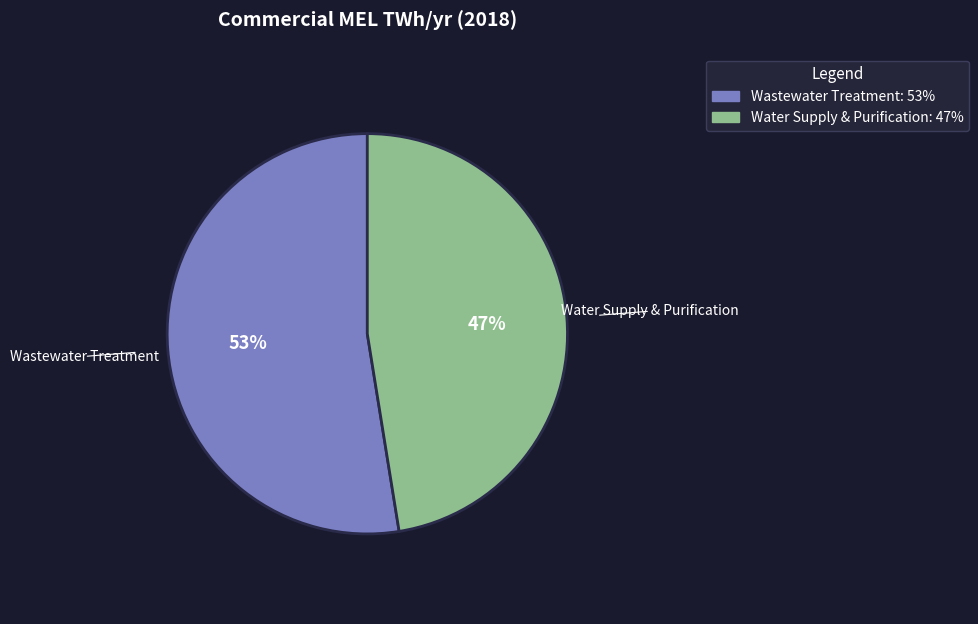

Which category has the smallest portion of the pie?

Water Supply & Purification